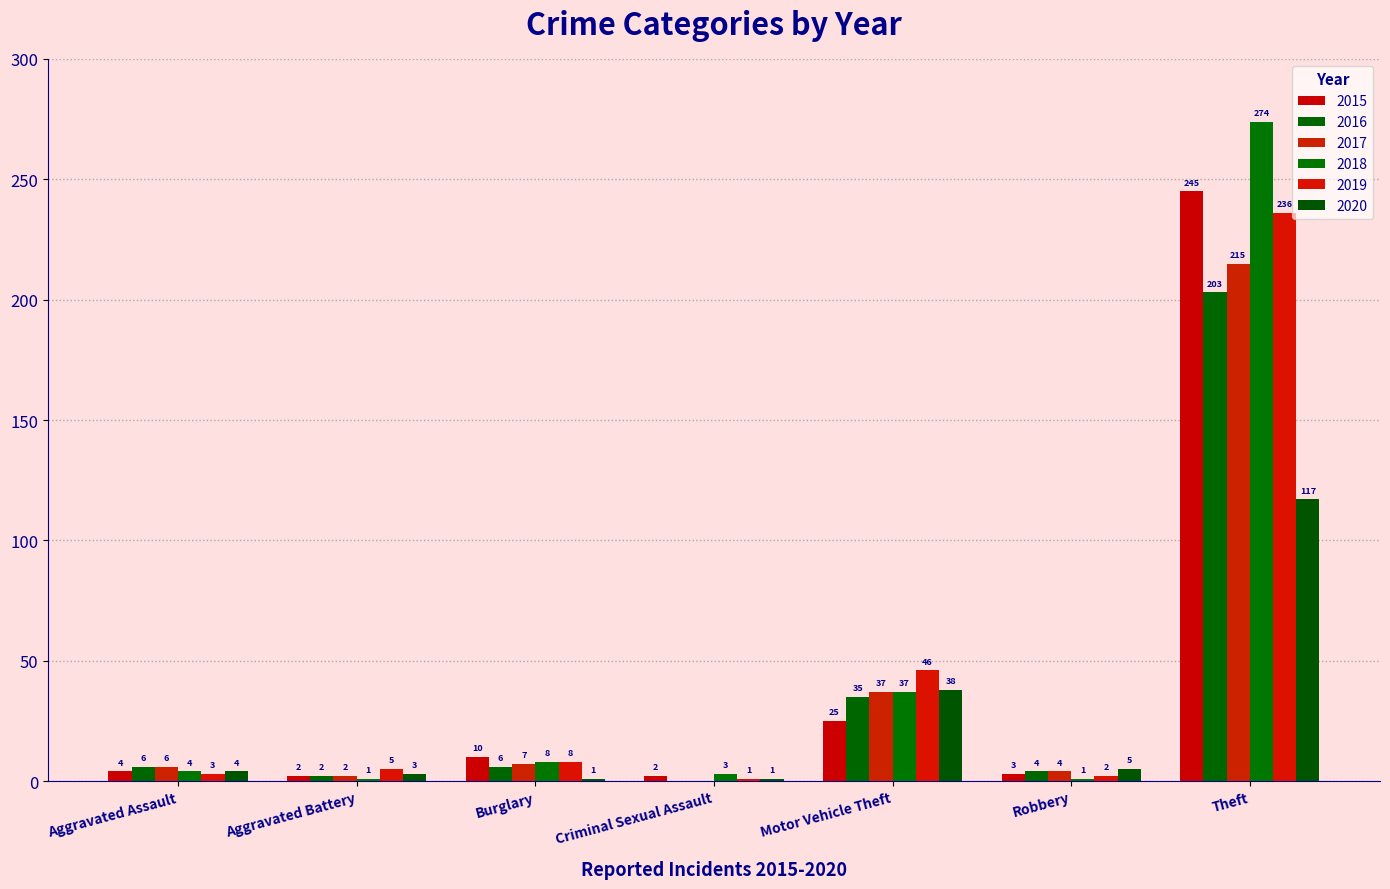

Which category has the highest value in the 2017 series?

Theft